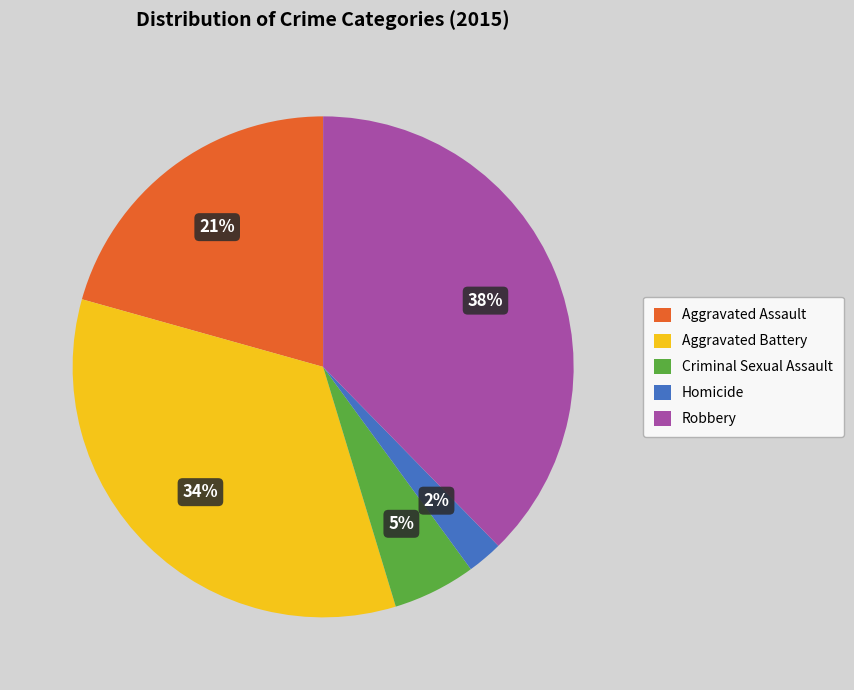

To the nearest percent, what portion does Aggravated Battery represent?

34%